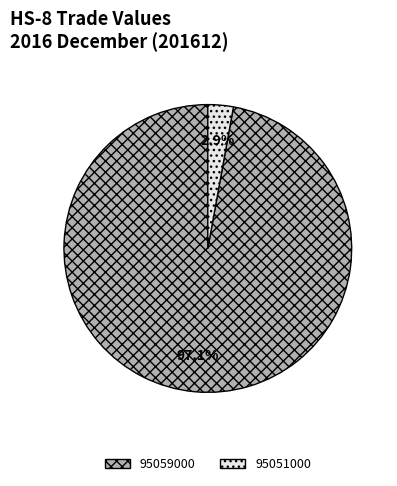

Rank the categories by value from lowest to highest.

95051000, 95059000